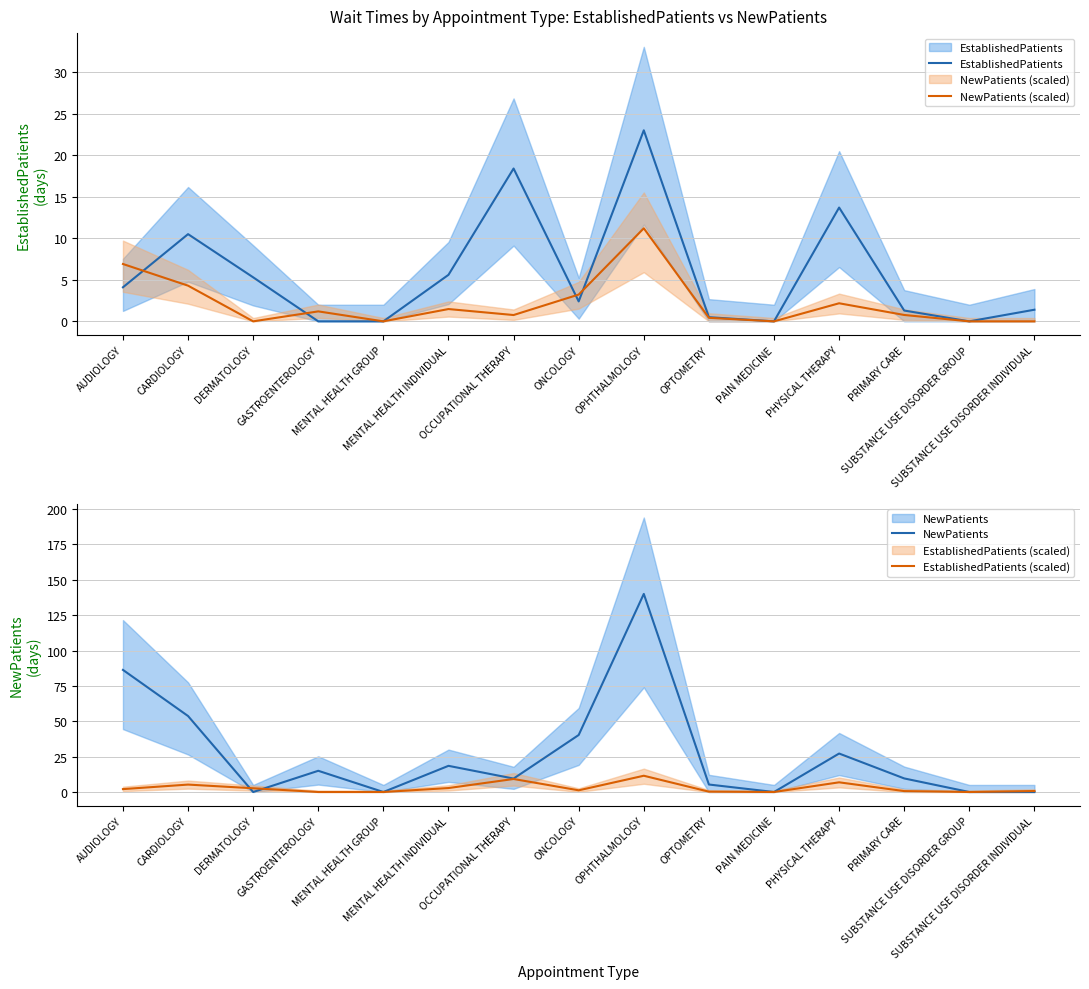

Where is the first local minimum for EstablishedPatients (scaled)?

ONCOLOGY